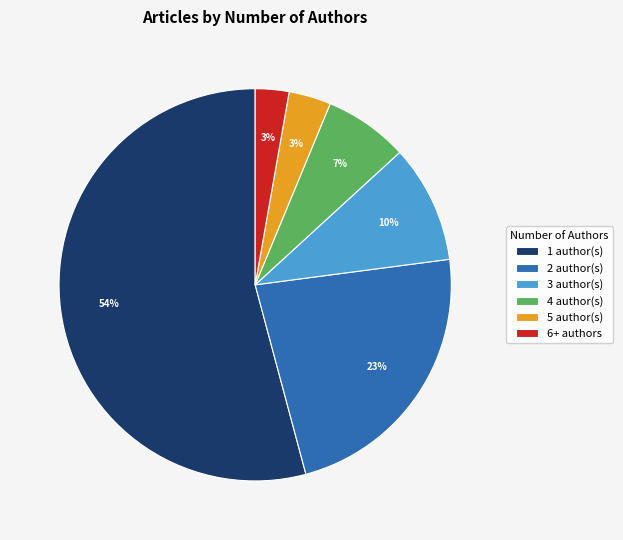

What percentage is the 1 author(s) slice, to the nearest percent?

54%